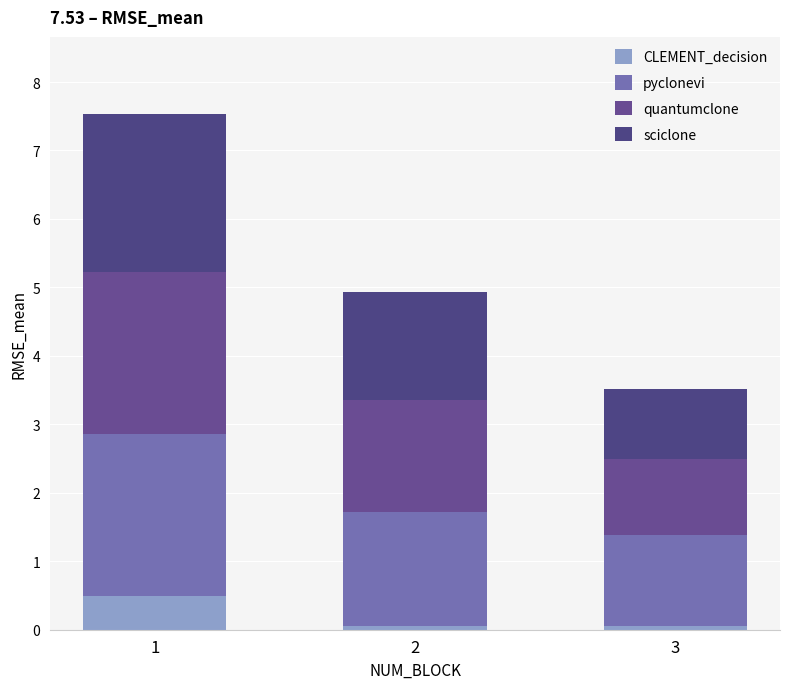

Count the CLEMENT_decision values in the range 0 to 1.

3